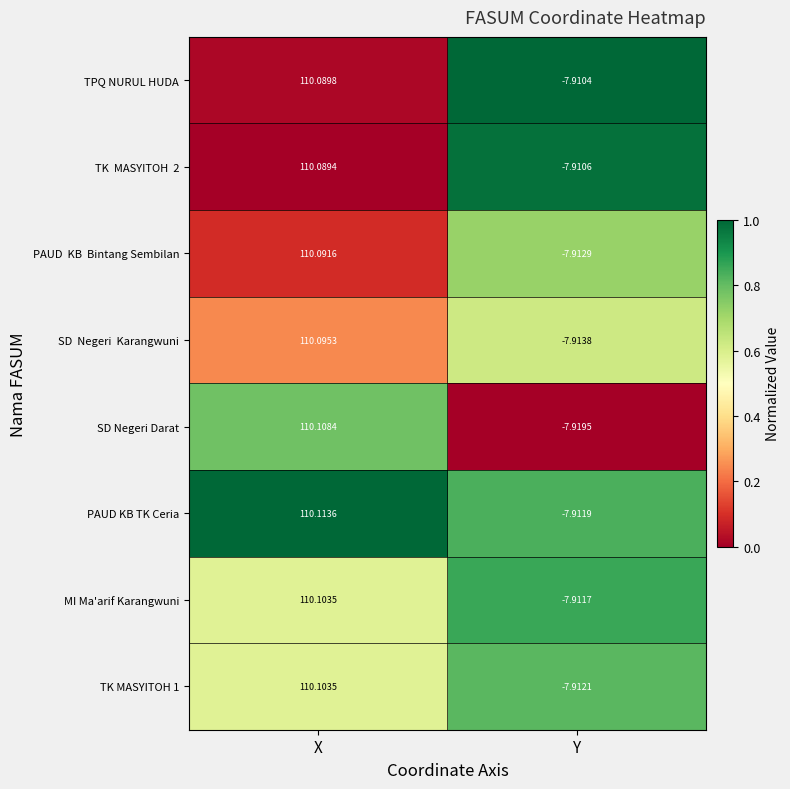

Rank the categories by PAUD KB TK Ceria value from highest to lowest.

X, Y